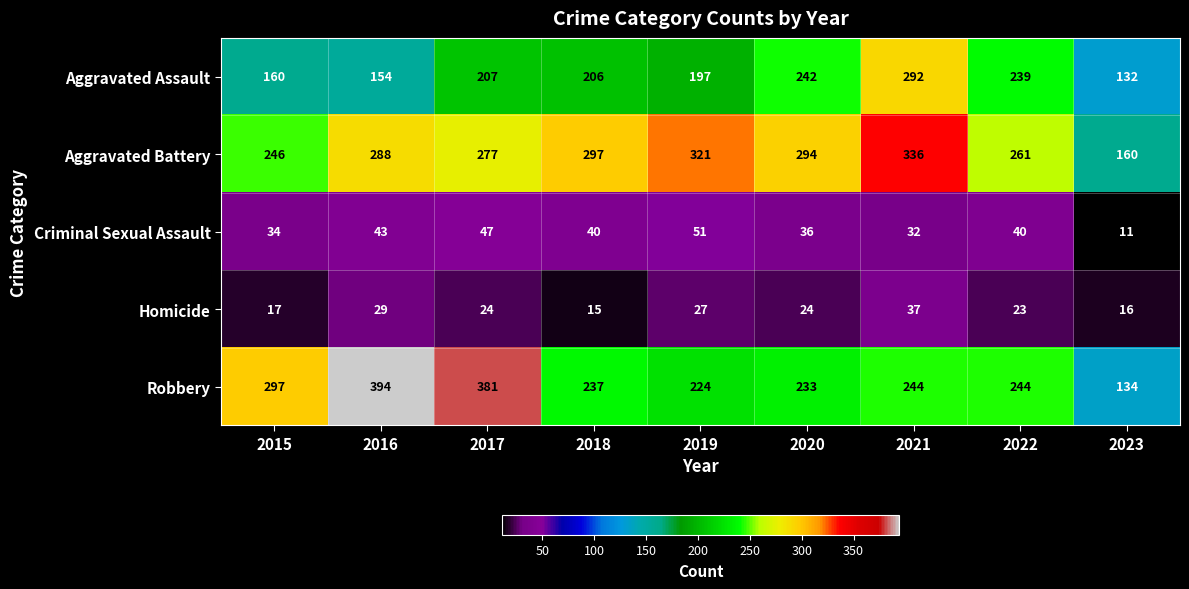

What is the average value of the Homicide series?

24